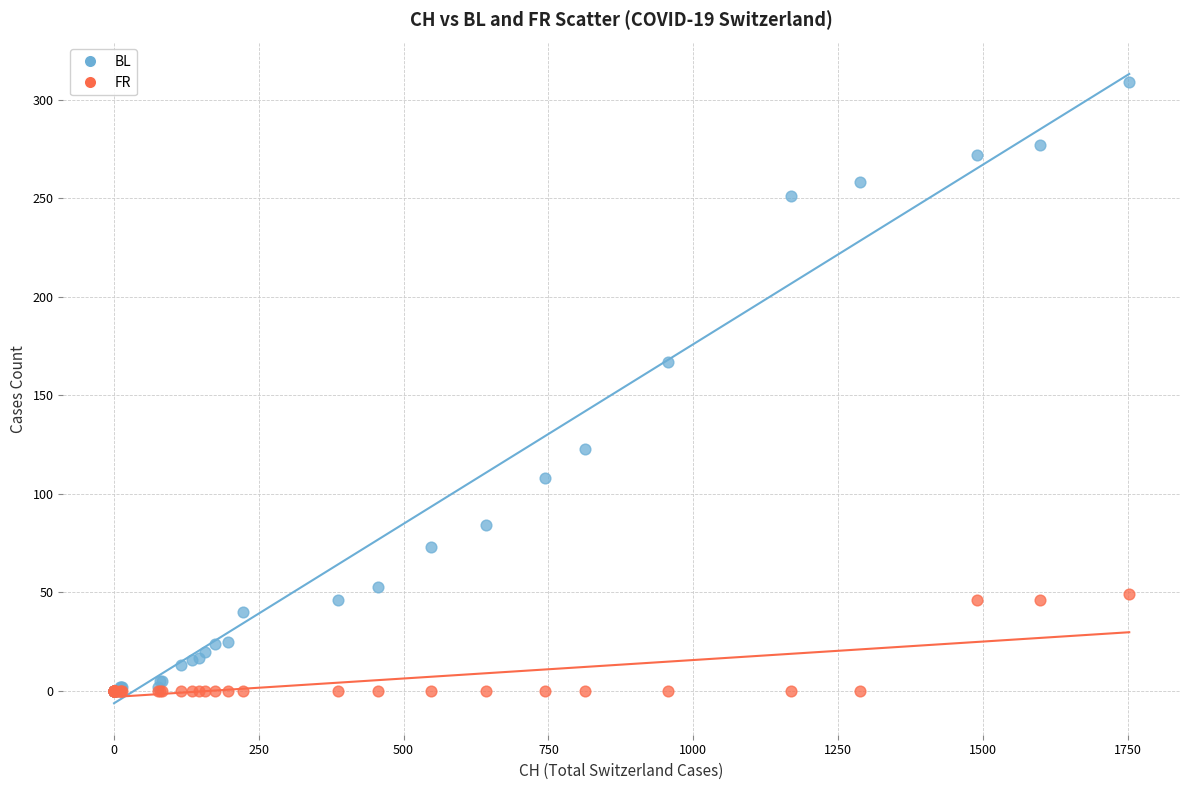

What are all the series names shown in the legend?

BL, FR